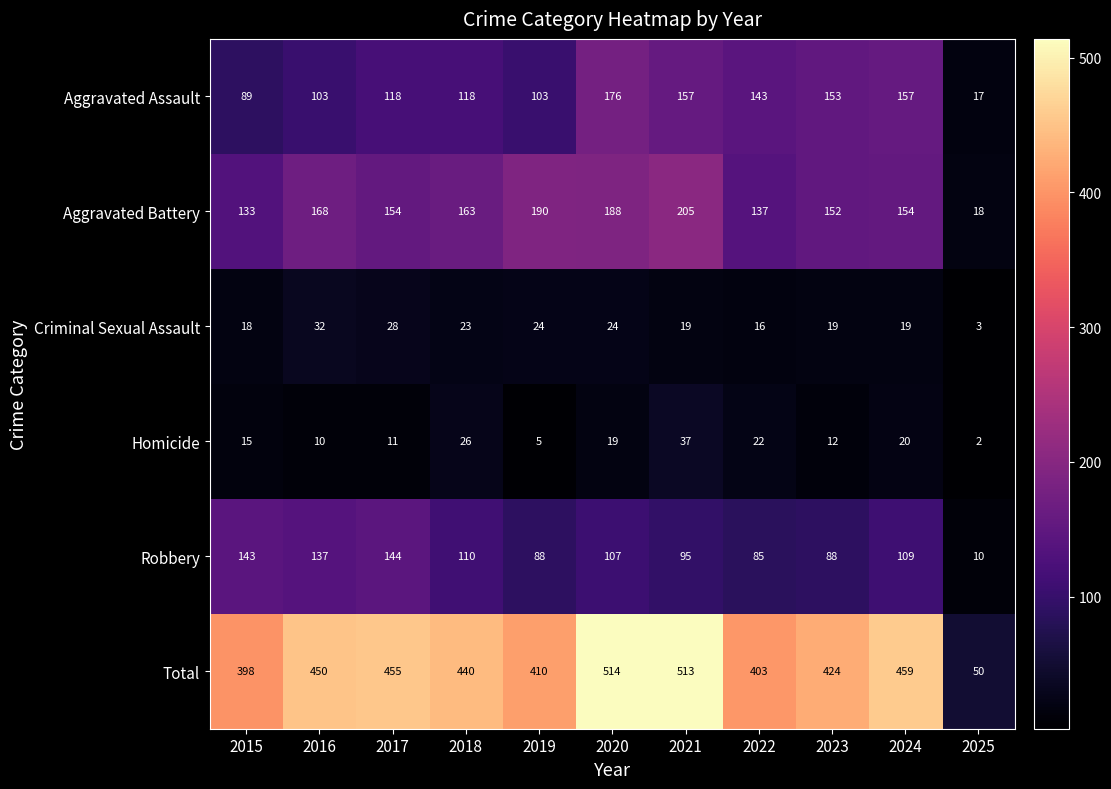

What is the sum of all Criminal Sexual Assault values?

225